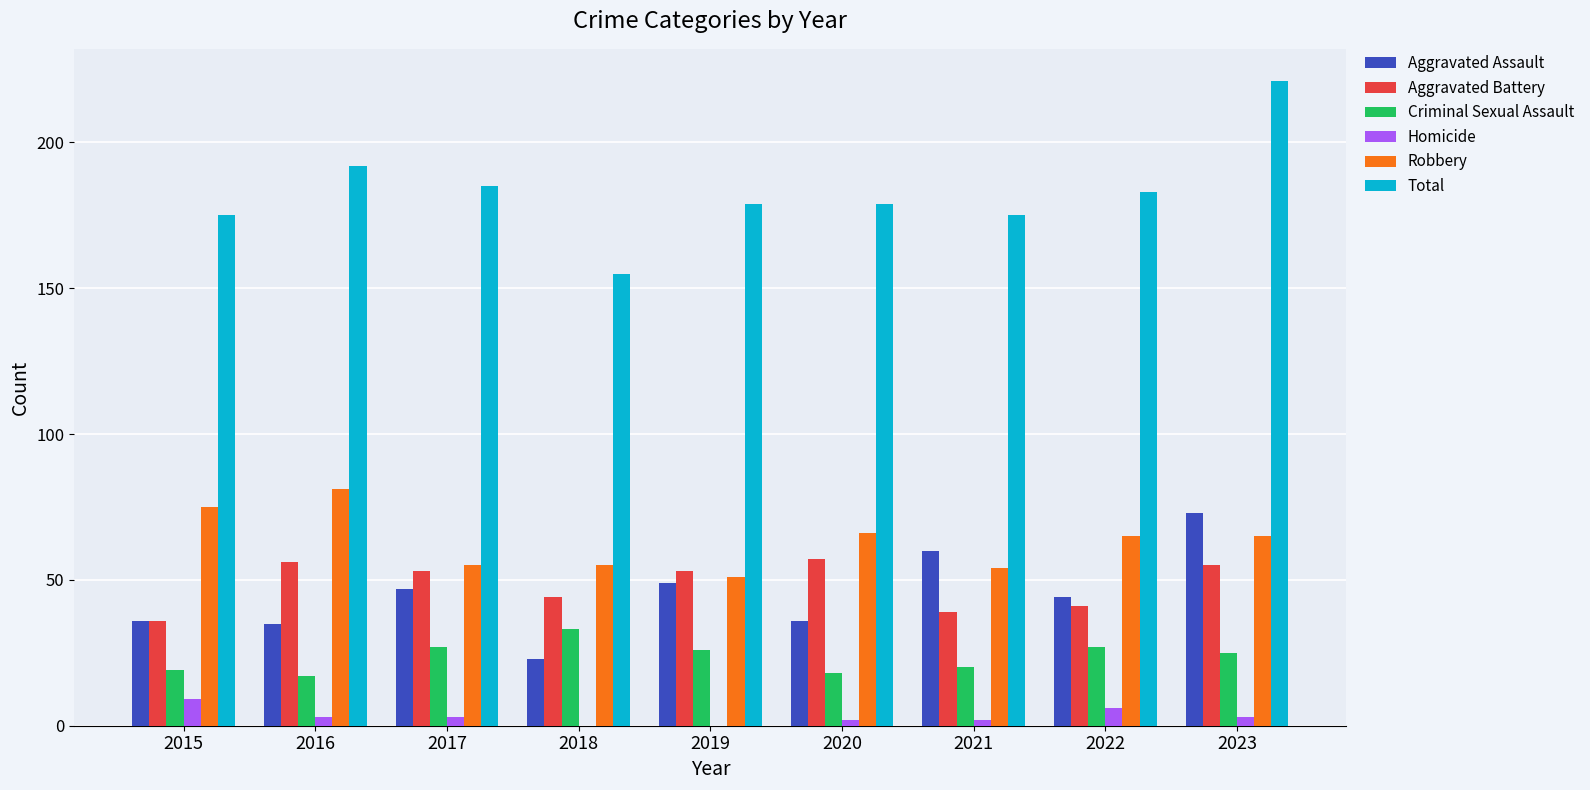

The Total series shows 283 at 2019. True or false?

False